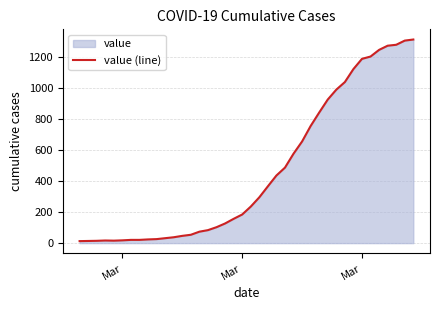

How many interior local peaks (higher than both neighbors) does the data have?

1